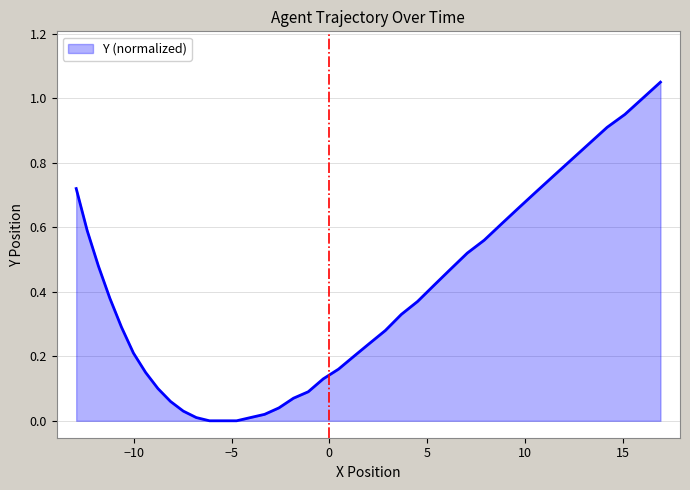

Does the chart display data point markers on the line(s)?

No